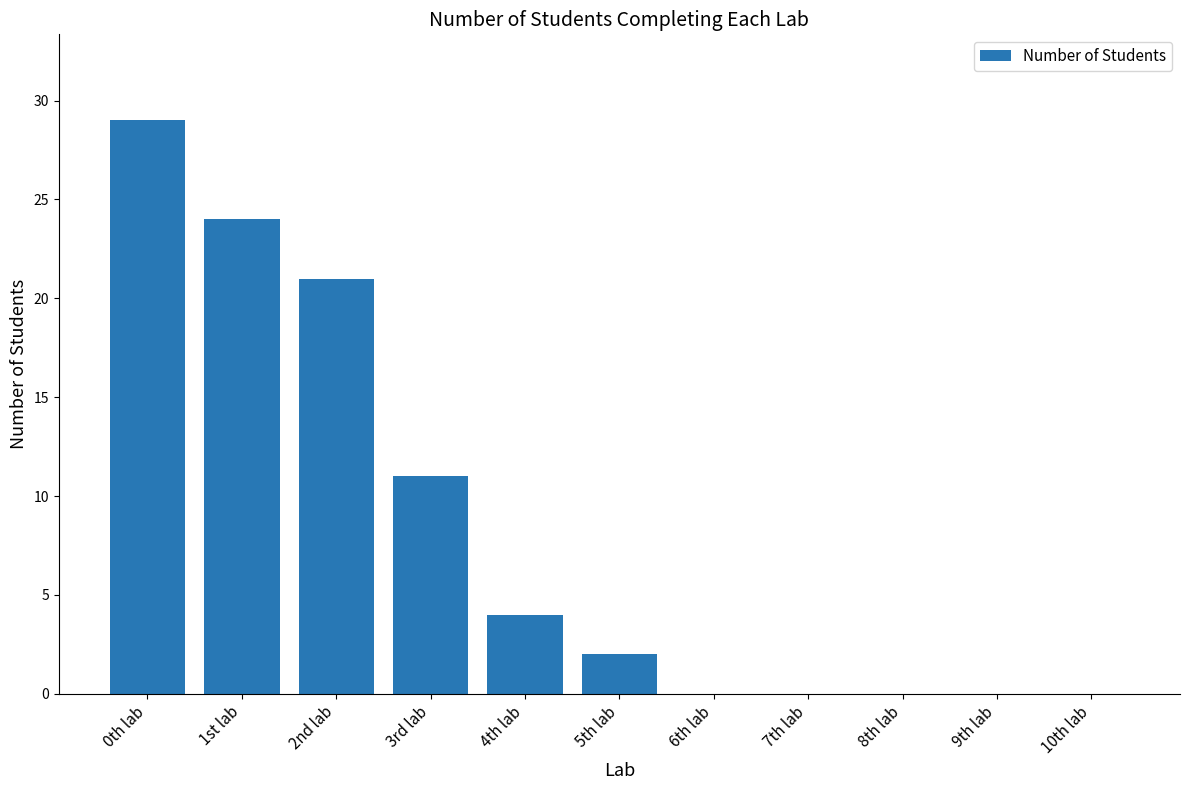

Which label corresponds to the largest value in the chart?

0th lab